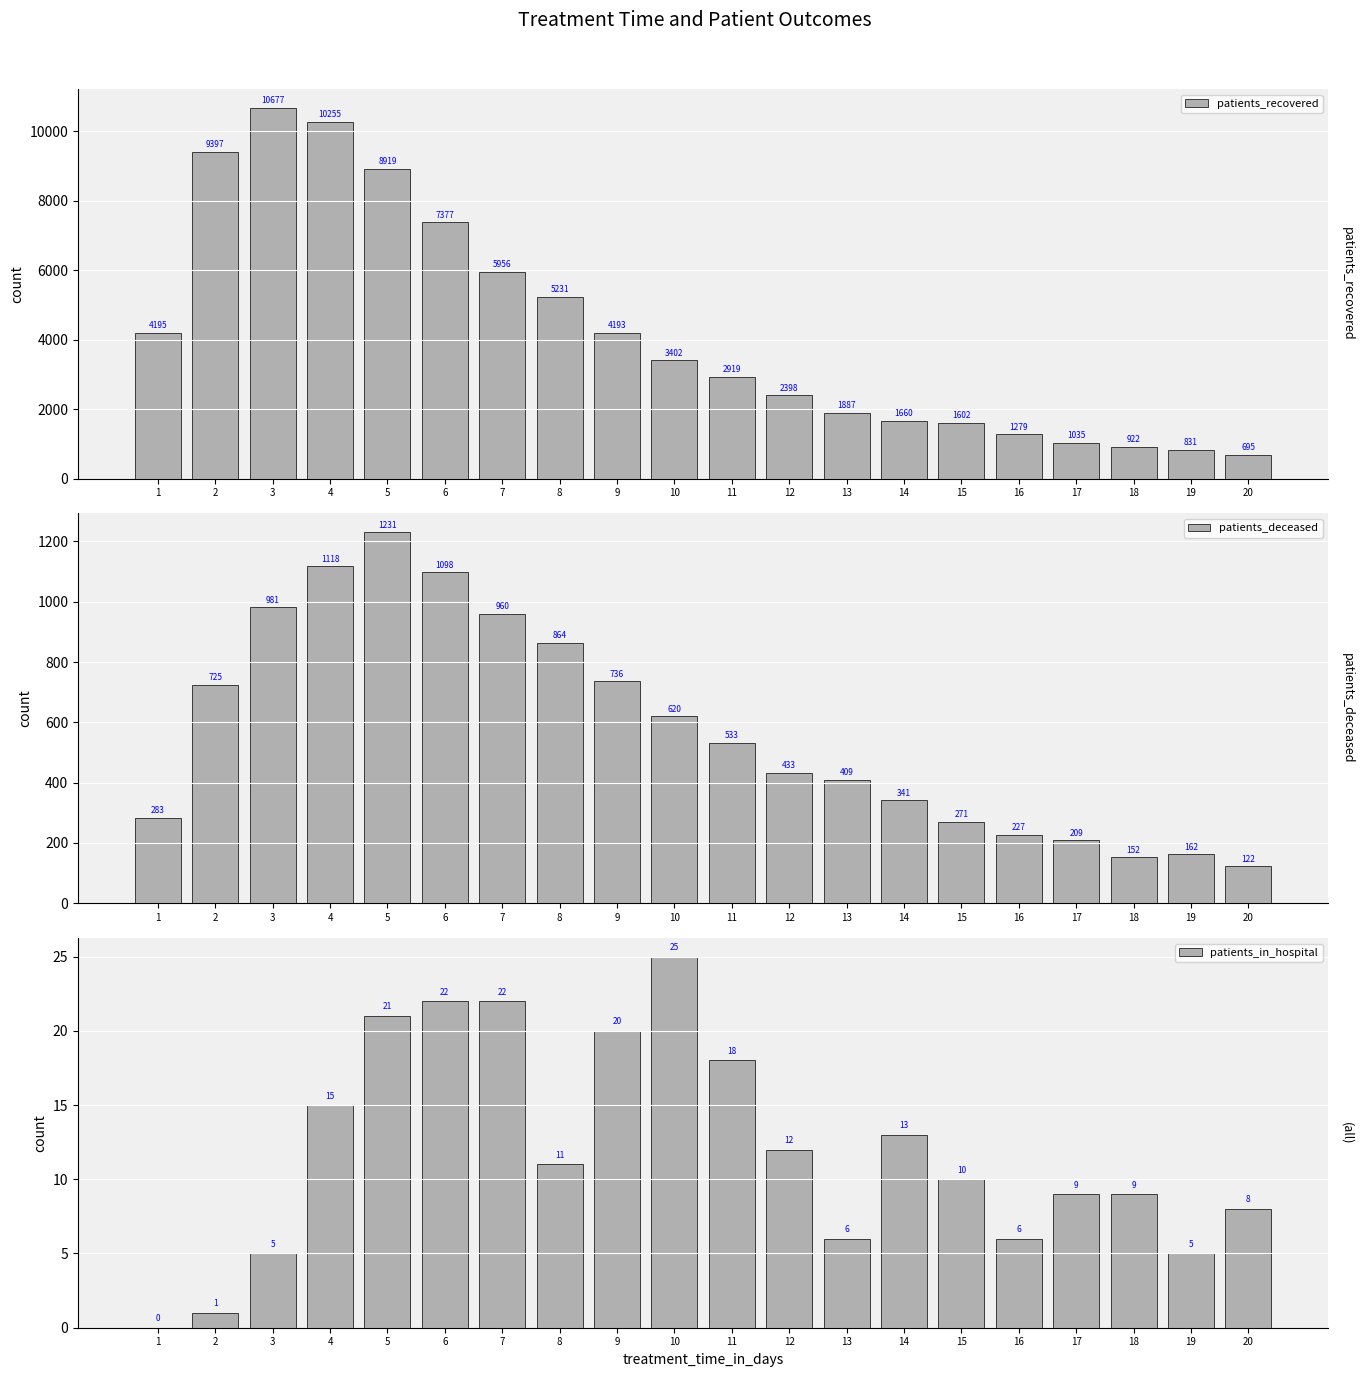

Between 11 and 6, which is larger?

6